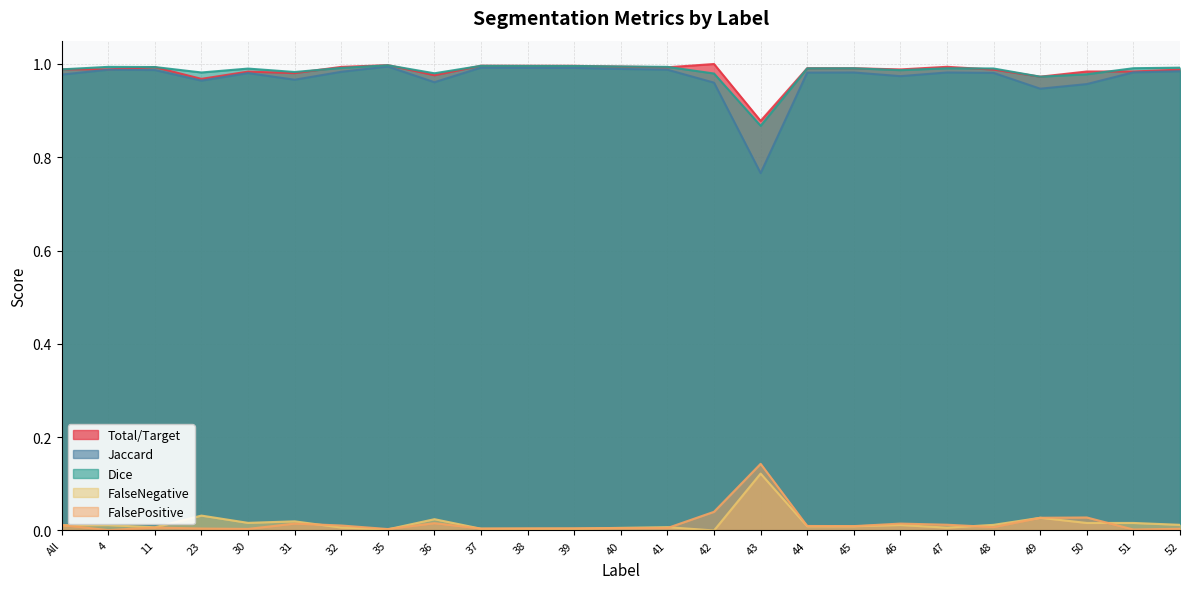

Does the chart have visible grid lines?

Yes